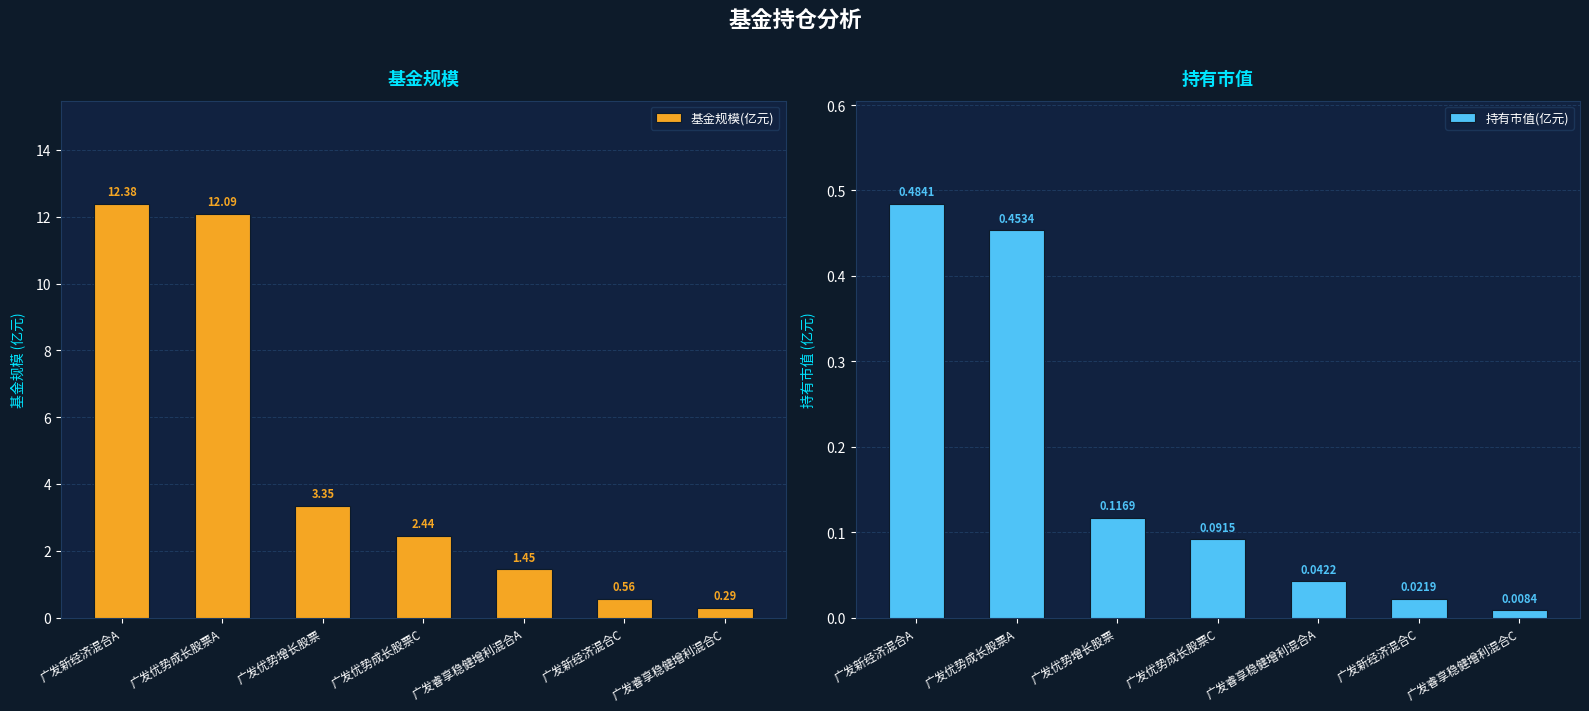

Reading left to right, transcribe all the data shown in this chart.

基金规模(亿元): 12.4	12.1	3.4	2.4	1.4	0.6	0.3
持有市值(亿元): 0.5	0.5	0.1	0.1	0.0	0.0	0.0